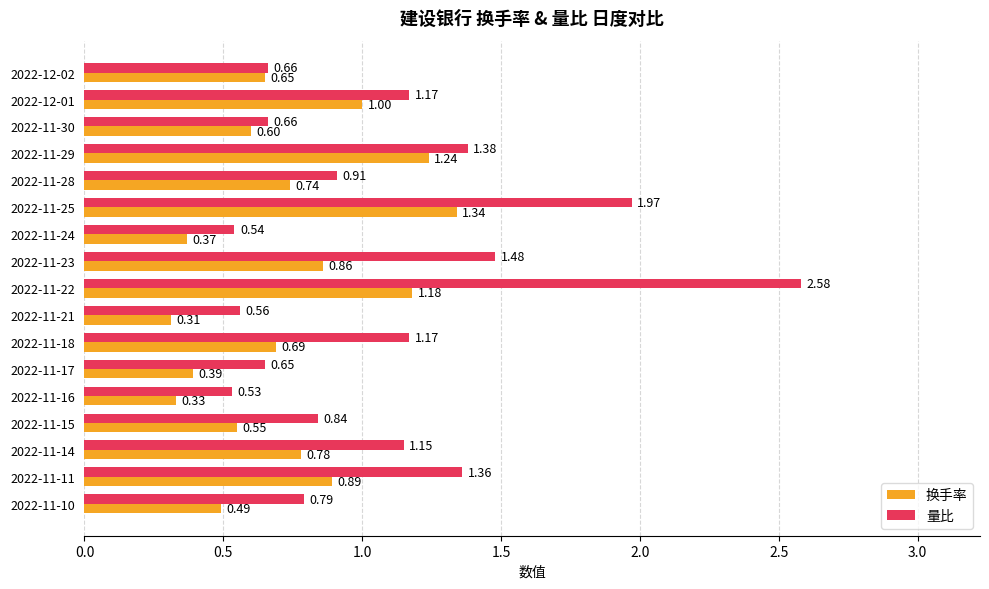

At how many categories does at least one series exceed 0?

17